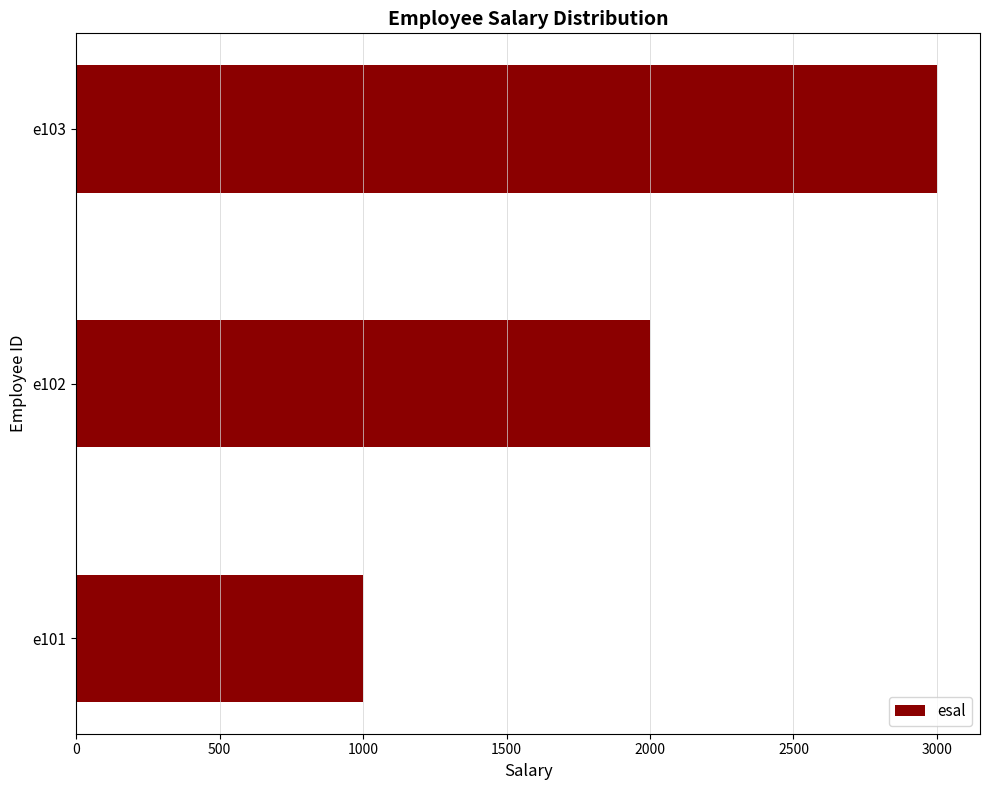

How many data points does each series have?

3